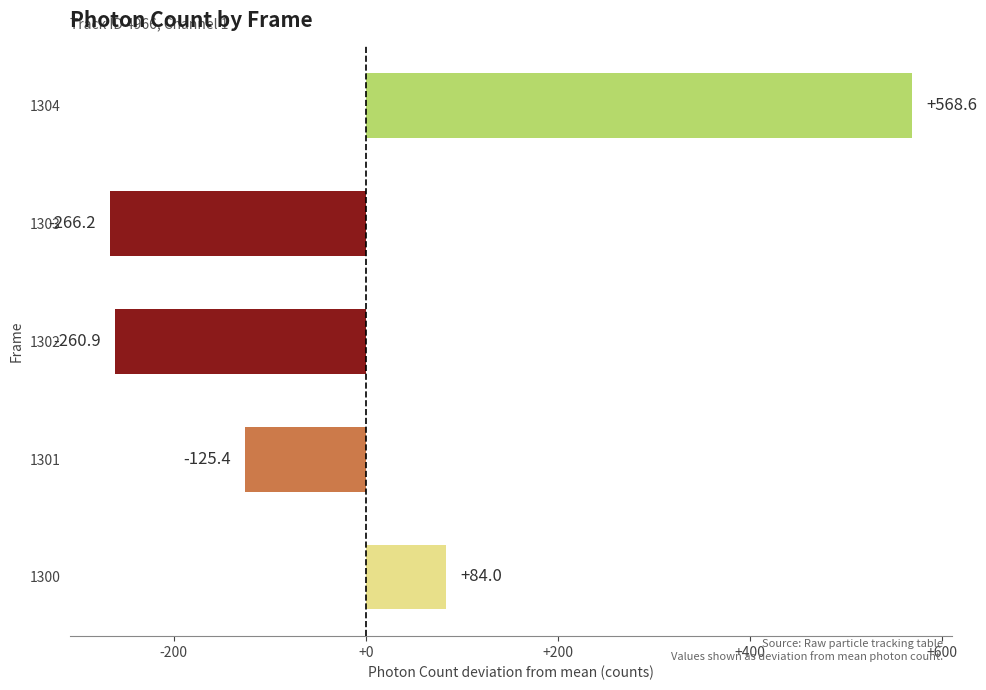

What is the change in value from 1301 to 1303?

-140.8